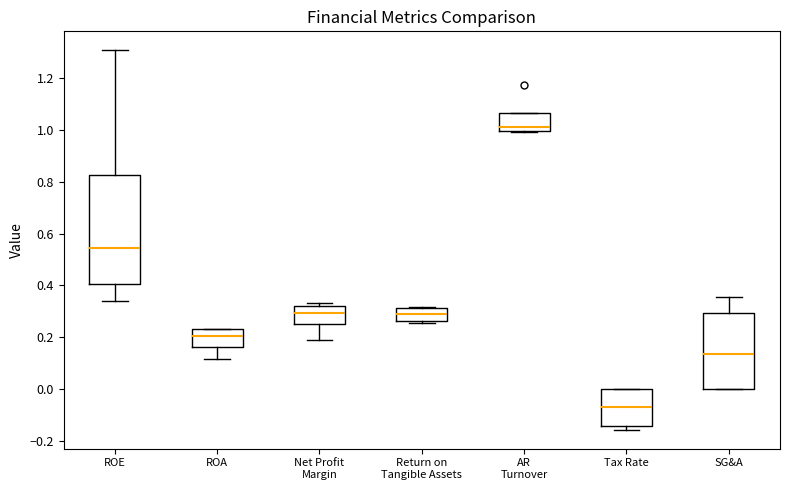

Reading left to right, transcribe this box plot: for each box, give where its median line is, the range the box spans, and where its two whiskers end, as read against the y-axis. The values are not printed on the chart, so give them approximately, as read against the axis.

ROE: median 0.54, box 0.40 to 0.82, whiskers 0.34 to 1.30
ROA: median 0.20, box 0.16 to 0.24, whiskers 0.12 to 0.24
Net Profit Margin: median 0.30, box 0.26 to 0.32, whiskers 0.18 to 0.34
Return on Tangible Assets: median 0.28, box 0.26 to 0.32, whiskers 0.26 (just below the box's lower edge) to 0.32
AR Turnover: median 1.02, box 1.00 to 1.06, whiskers 1.00 to 1.06
Tax Rate: median -0.06, box -0.14 to 0.00, whiskers -0.16 to 0.00
SG&A: median 0.14, box 0.00 to 0.30, whiskers 0.00 to 0.36